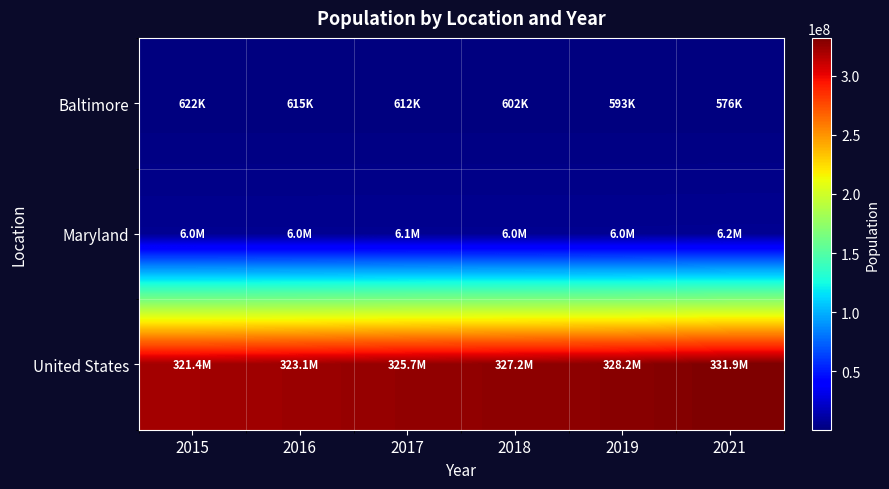

What is the spread (max minus min) of values at 2021?

331317247